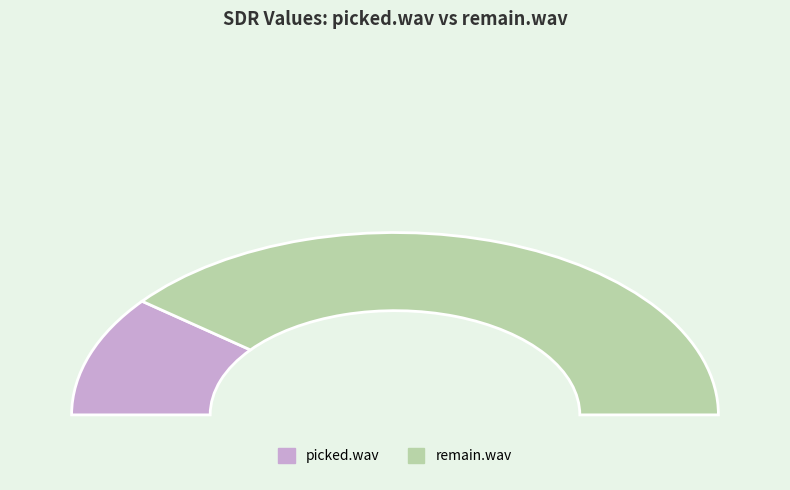

What is the largest slice in the pie chart?

remain.wav